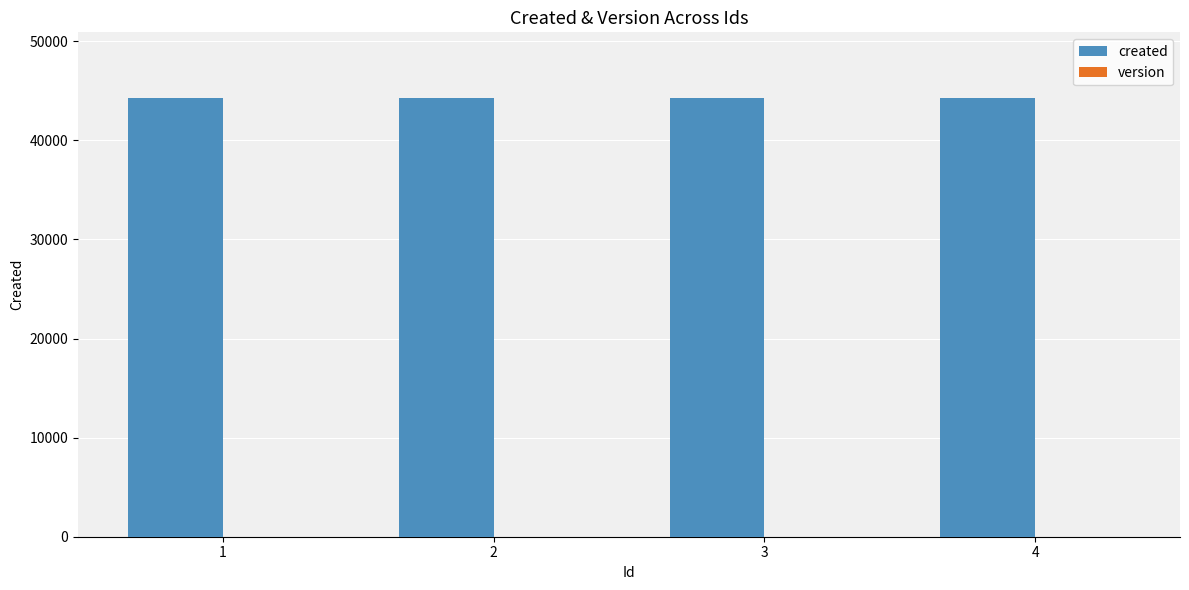

Which series has the largest total across all categories?

created